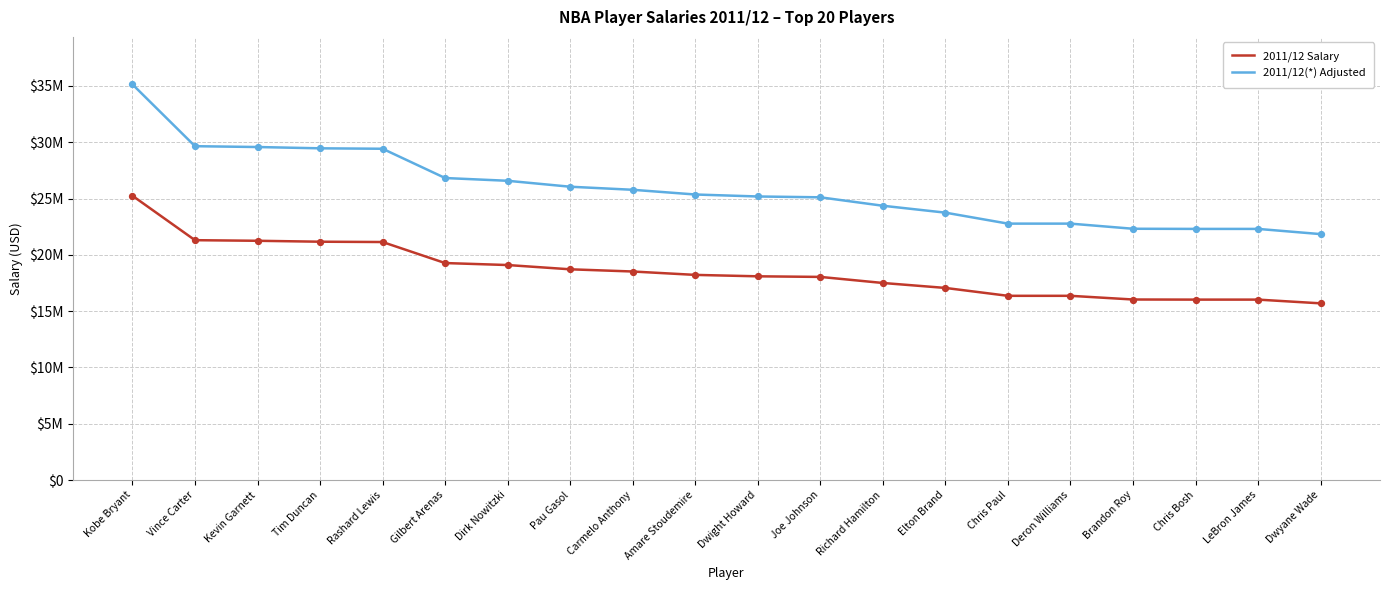

At which category is the sum across all series the highest?

Kobe Bryant